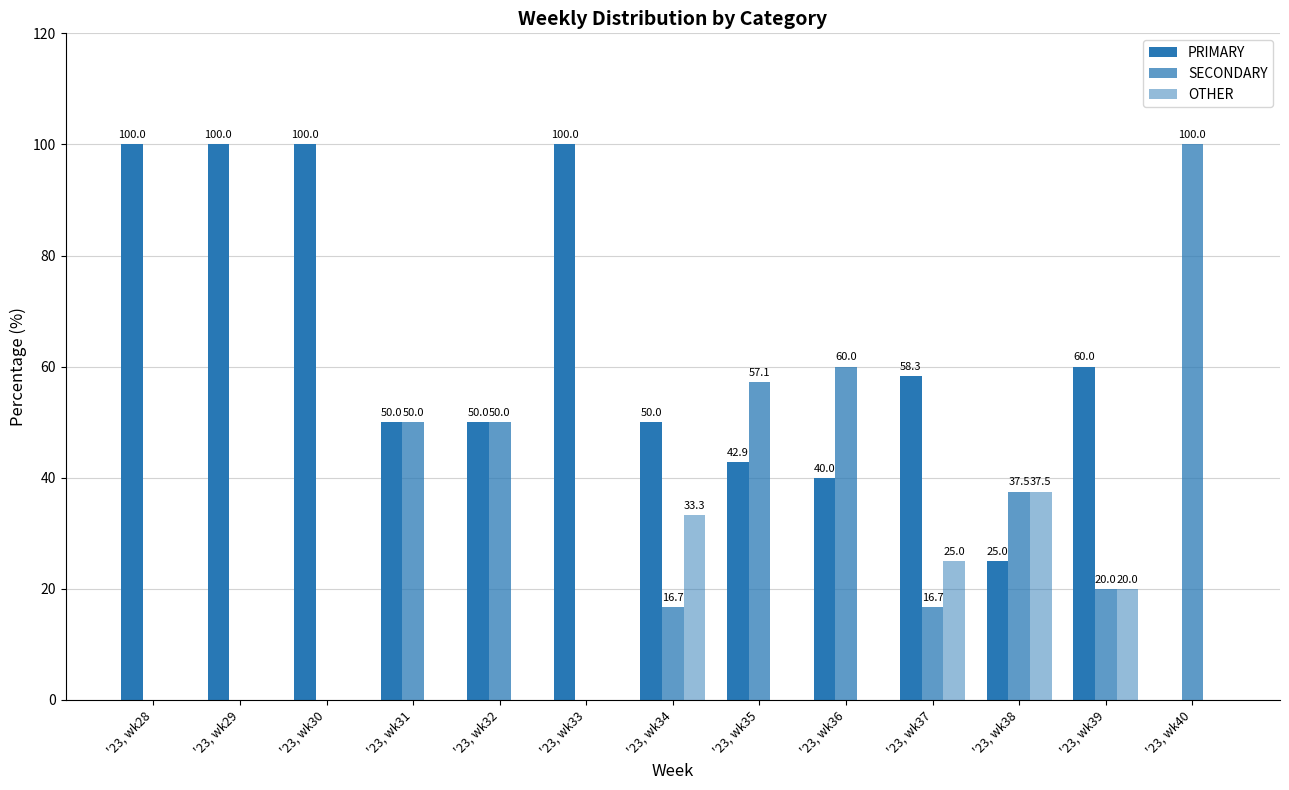

Count the number of categories in the chart.

13